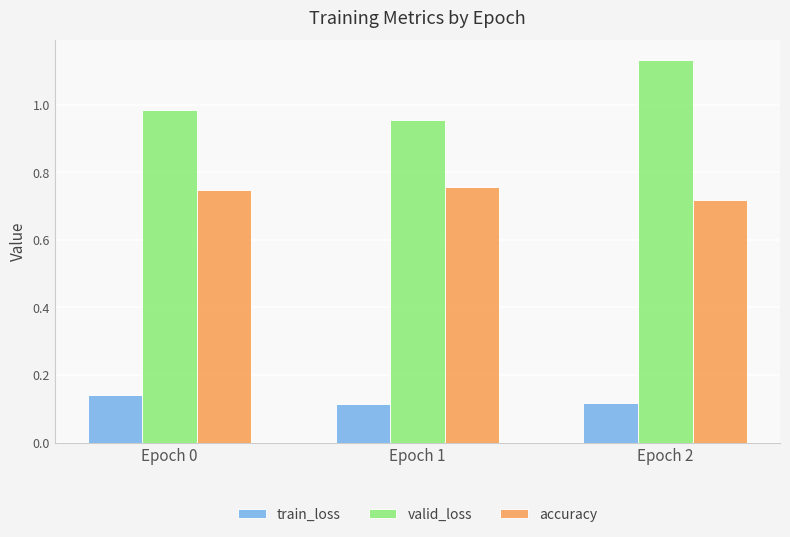

At Epoch 0, list the series in order from smallest to largest.

train_loss, accuracy, valid_loss